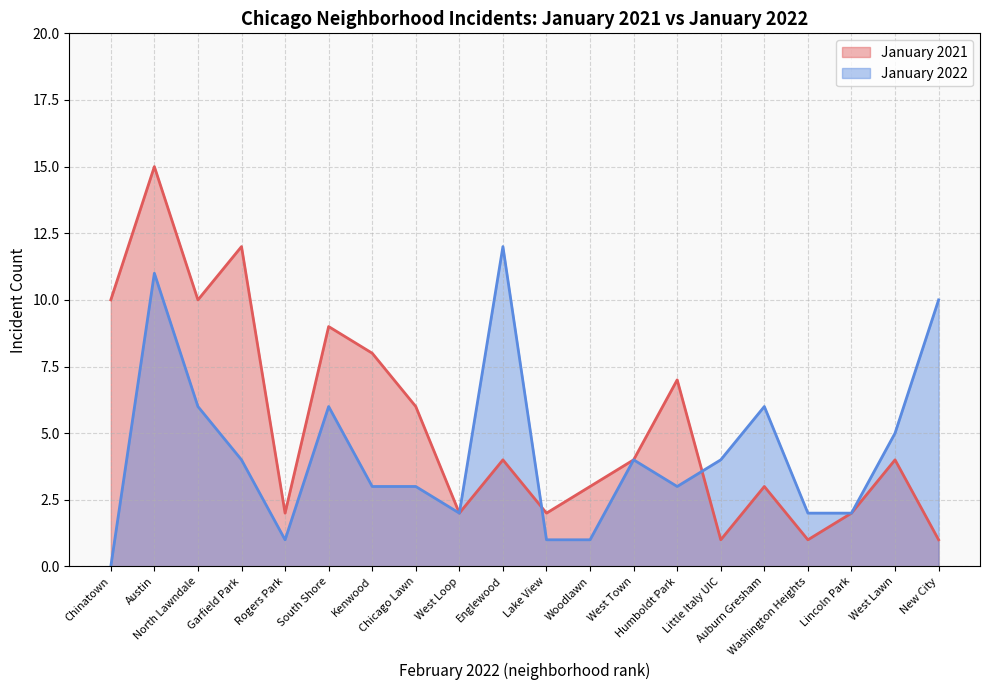

What are all the series names shown in the legend?

January 2021, January 2022